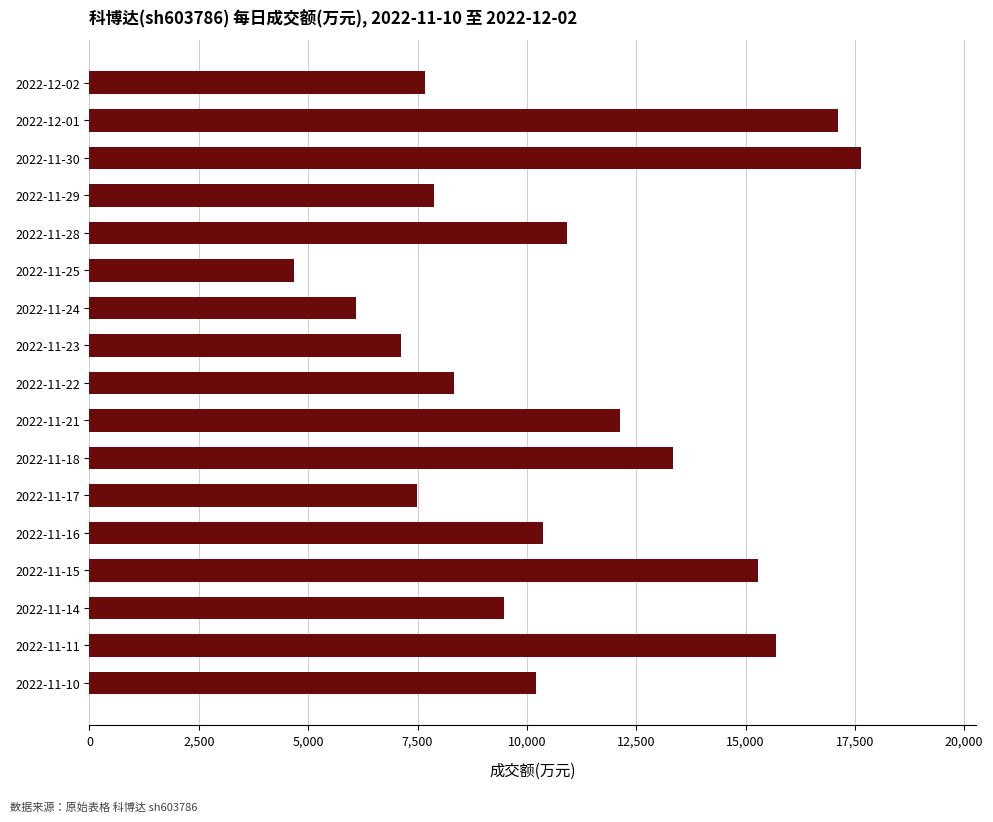

The value at 2022-11-18 is 13347. True or false?

True